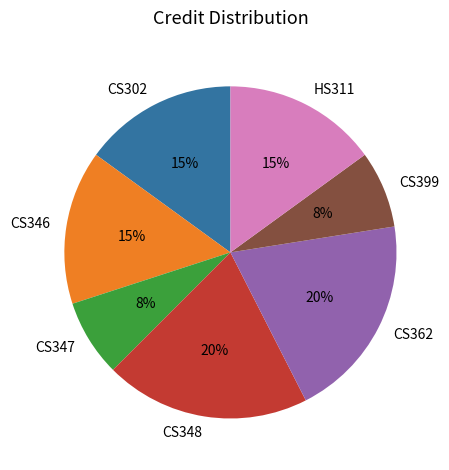

To the nearest percent, what is the difference between the largest and smallest slice percentages?

12%